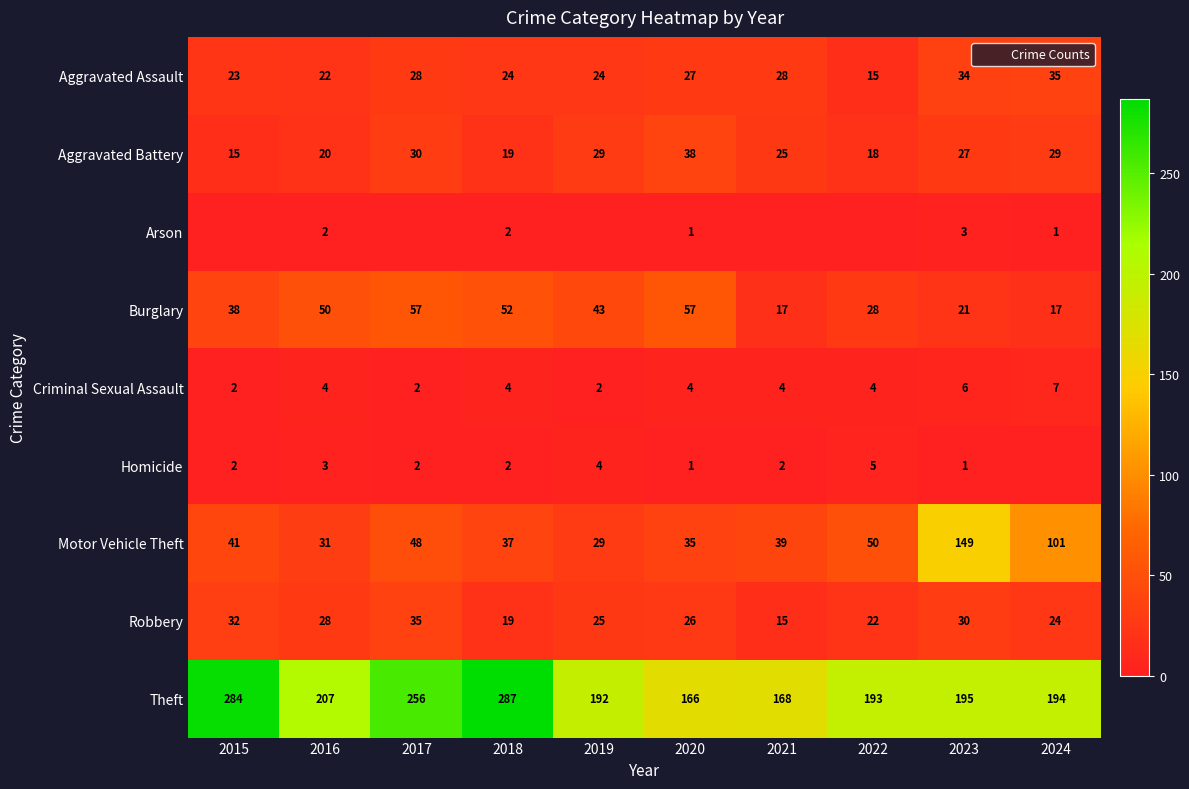

The value of Theft at 2020 is 166. True or false?

True